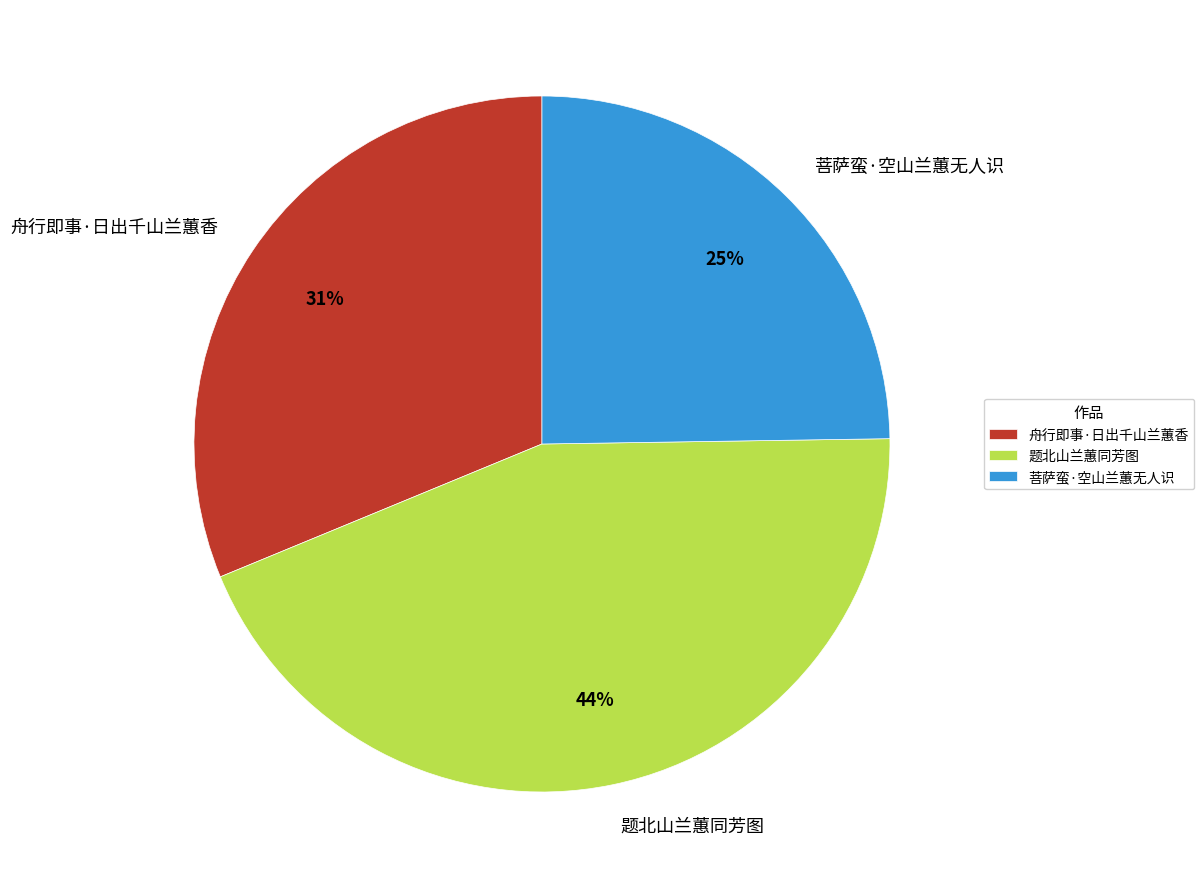

Is it true that 舟行即事·日出千山兰蕙香 is 19% of the pie?

False